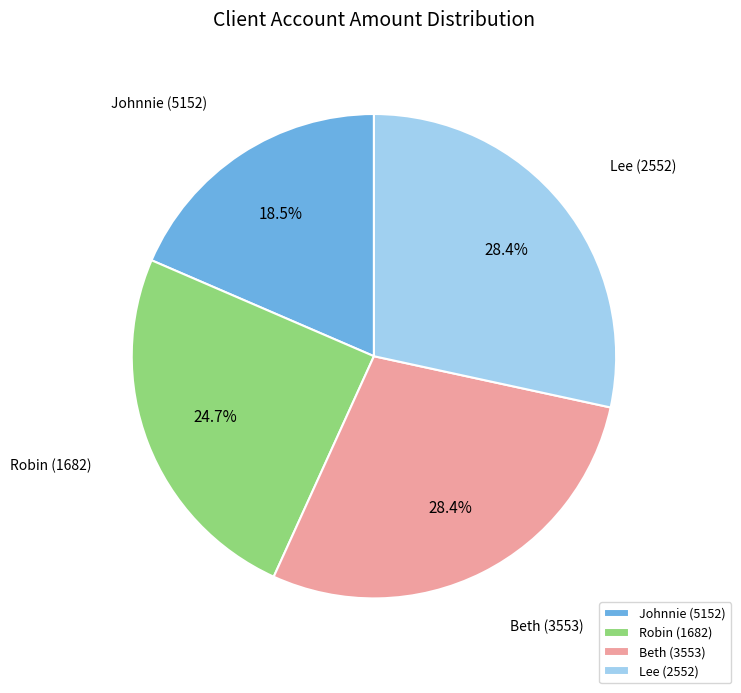

To the nearest percent, what portion does Lee (2552) represent?

28%